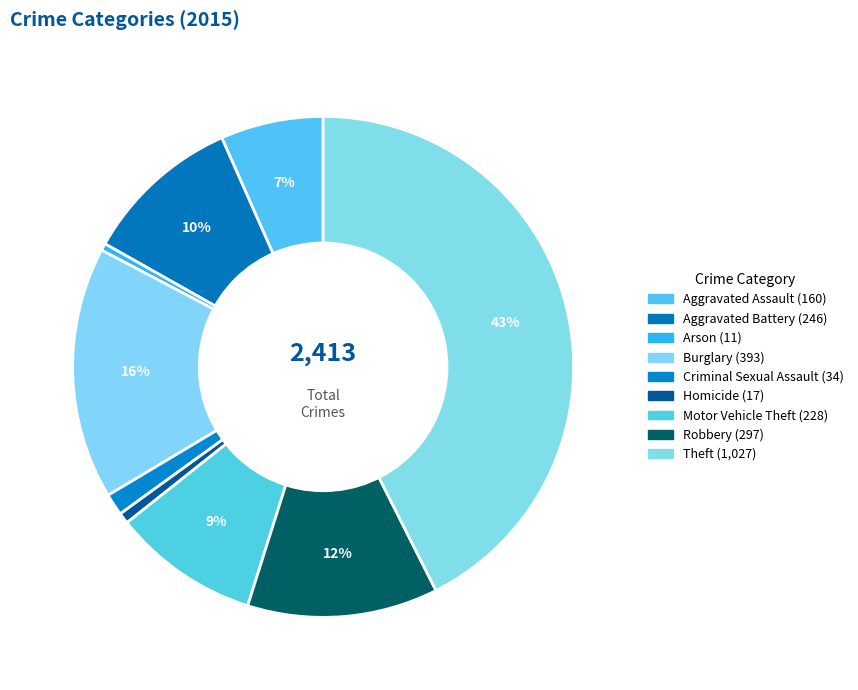

To the nearest percent, what is the difference between the largest and smallest slice percentages?

42%